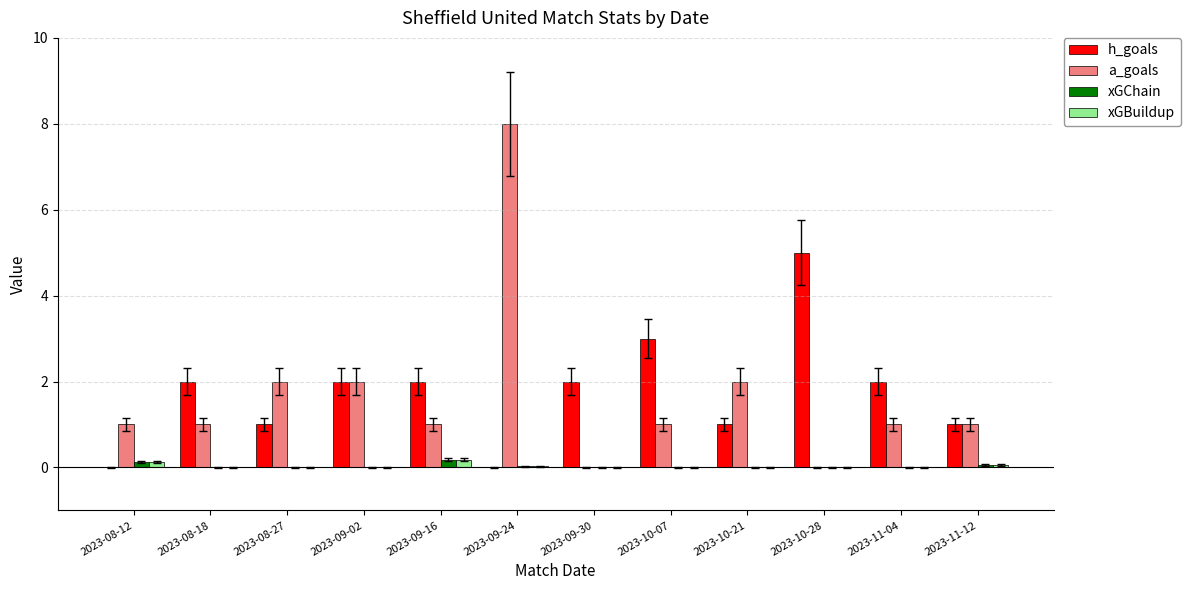

At which category is the sum across all series the highest?

2023-09-24